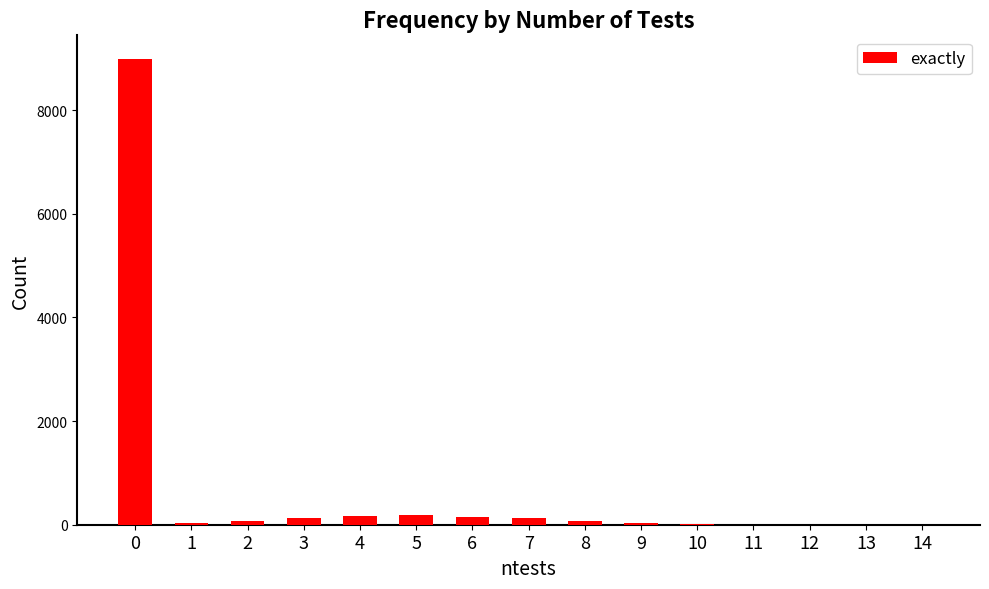

What is the change in value from 6 to 9?

-114